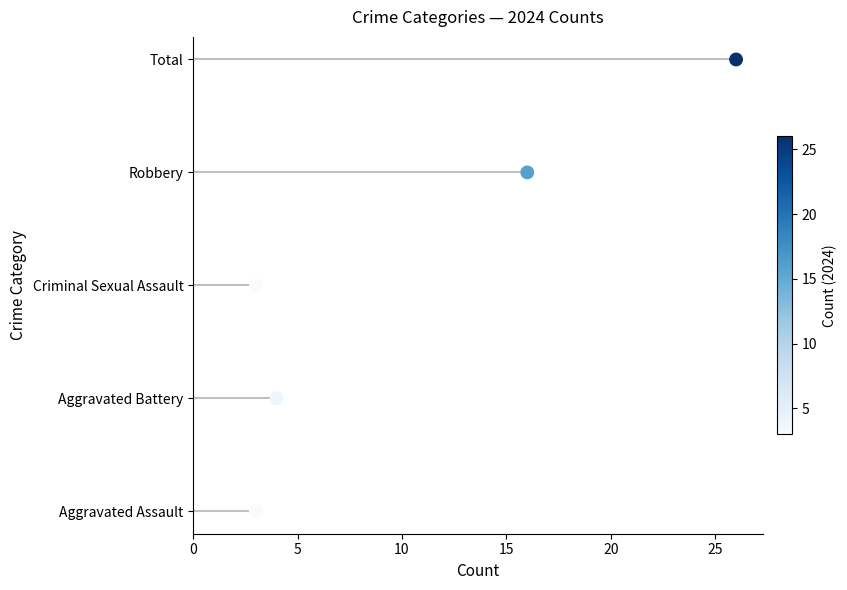

Which has a higher value, 0 or 5?

5